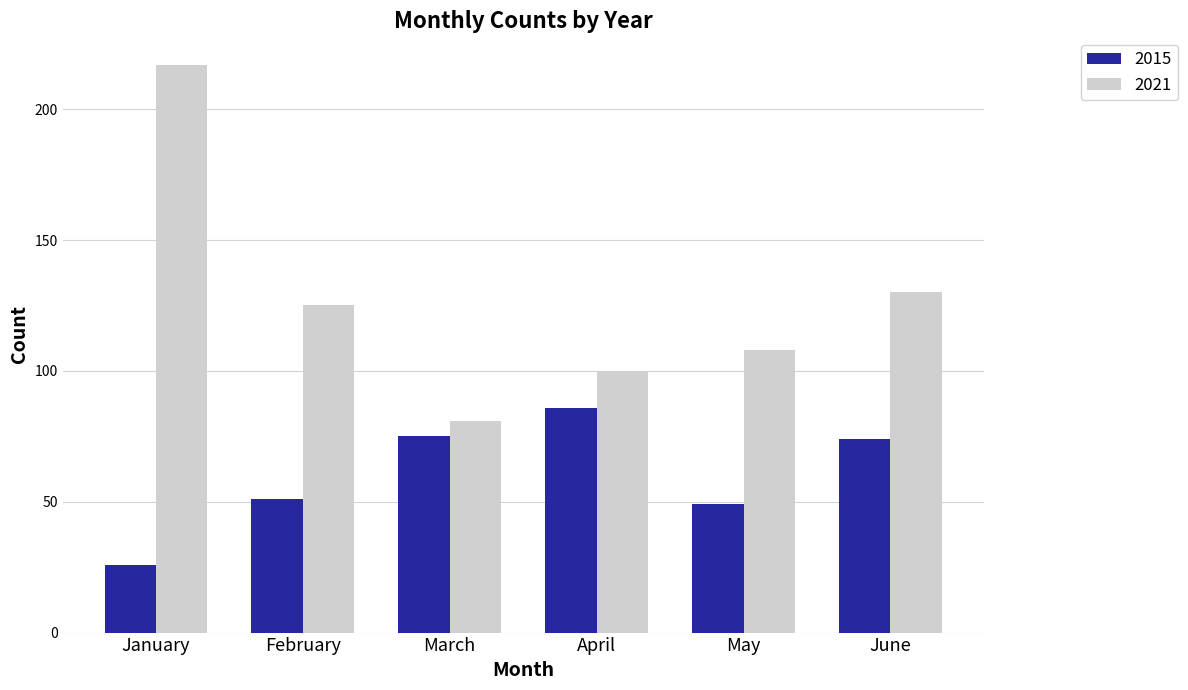

How many series are shown in this chart?

2